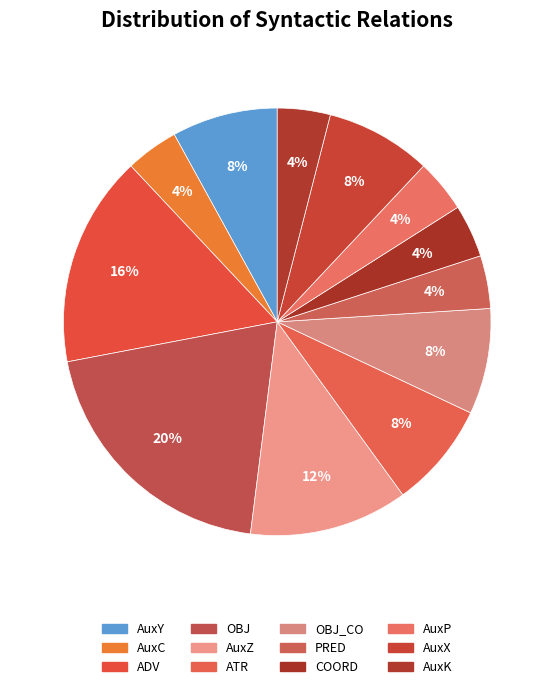

Count the number of slices in the pie.

12